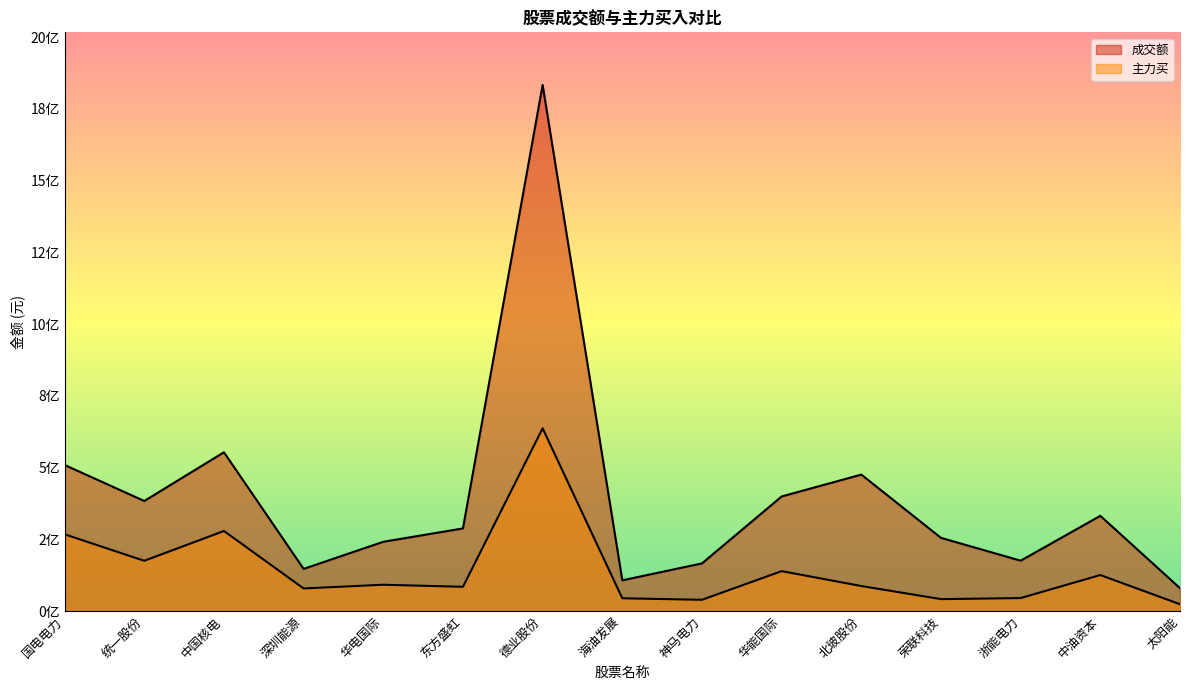

Which series changed the most between 东方盛虹 and 中油资本?

成交额